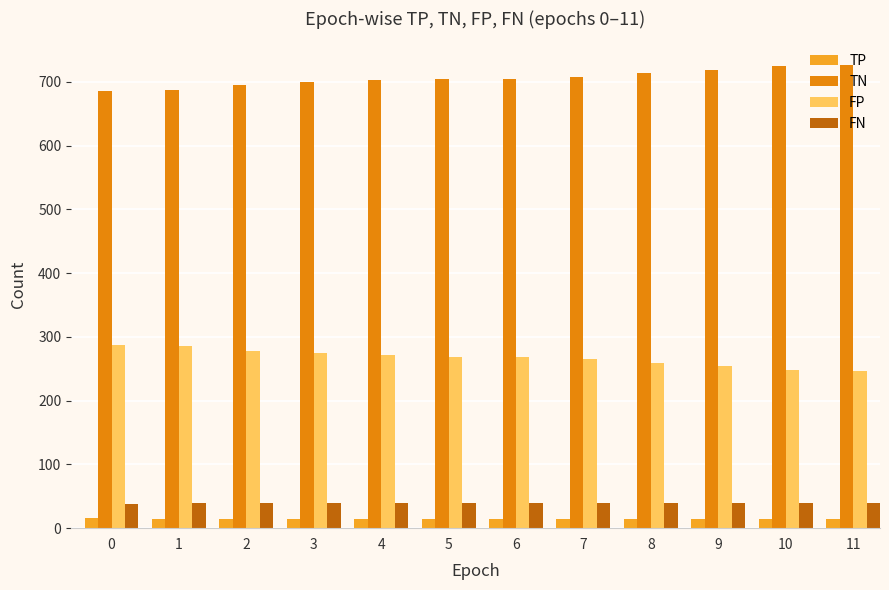

What is the spread (max minus min) of values at 8?

700